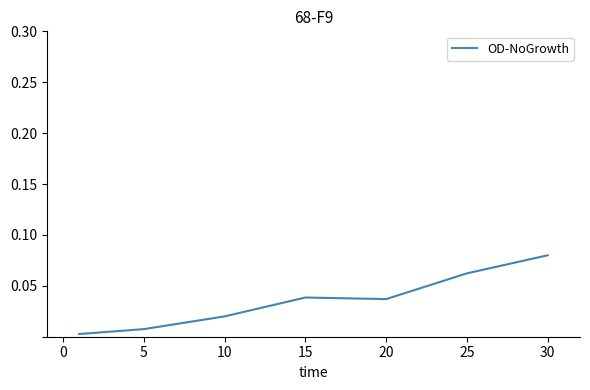

True or false: the data has more than 2 interior local peaks.

False